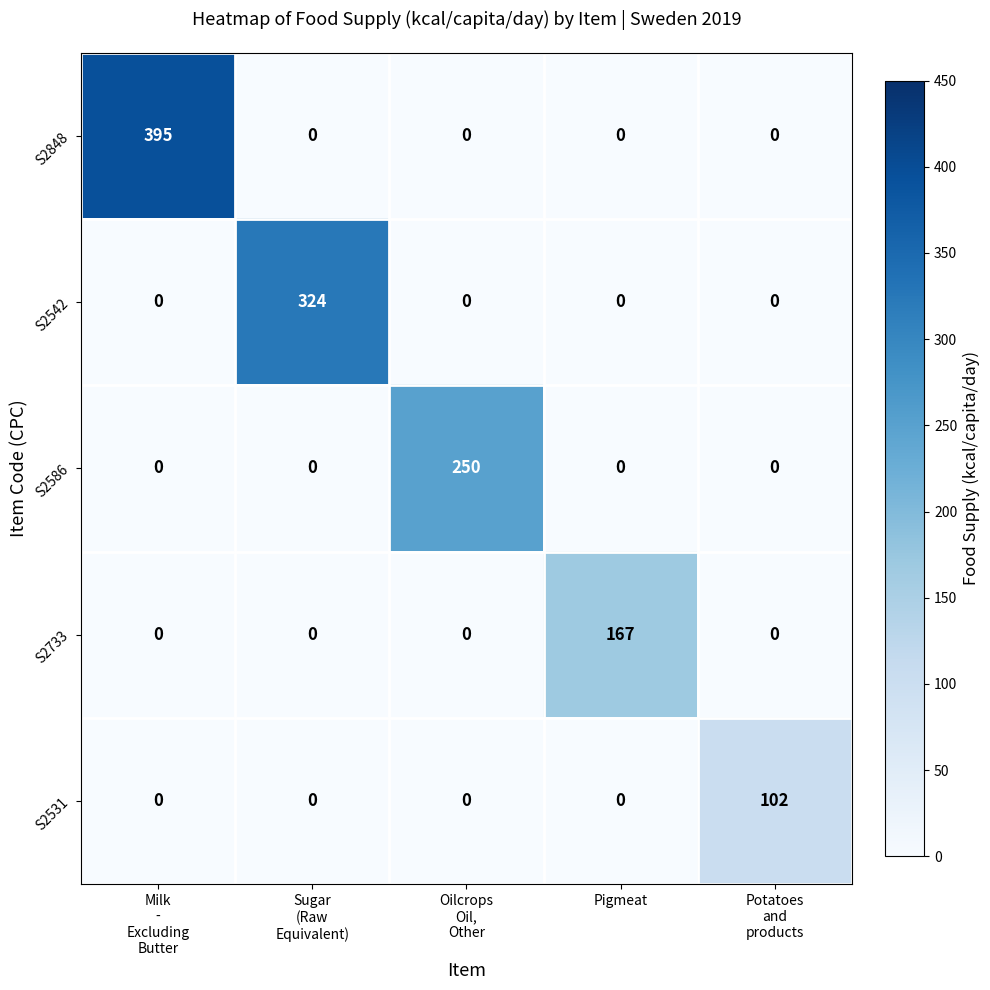

Reading left to right, extract all data points from this chart.

S2848: 395	0	0	0	0
S2542: 0	324	0	0	0
S2586: 0	0	250	0	0
S2733: 0	0	0	167	0
S2531: 0	0	0	0	102